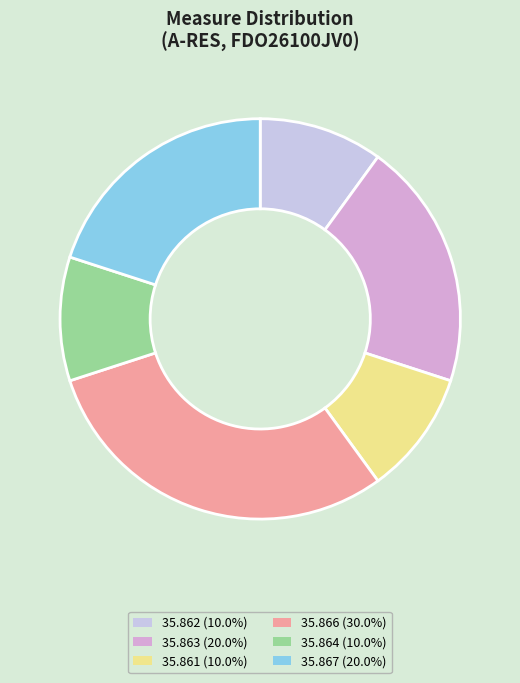

How many slices are in this pie chart?

6